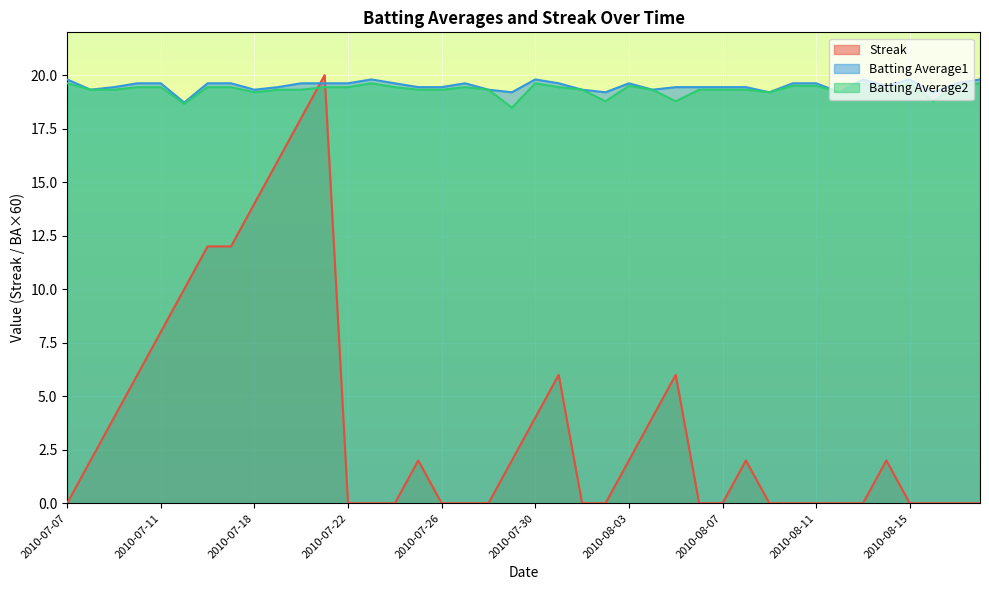

Rank the categories by Streak value from lowest to highest.

2010-07-07, 2010-07-22, 2010-07-23, 2010-07-24, 2010-07-26, 2010-07-27, 2010-07-28, 2010-08-01, 2010-08-02, 2010-08-06, 2010-08-07, 2010-08-09, 2010-08-10, 2010-08-11, 2010-08-12, 2010-08-13, 2010-08-15, 2010-08-16, 2010-08-17, 2010-08-18, 2010-07-08, 2010-07-25, 2010-07-29, 2010-08-03, 2010-08-08, 2010-08-14, 2010-07-09, 2010-07-30, 2010-08-04, 2010-07-10, 2010-07-31, 2010-08-05, 2010-07-11, 2010-07-15, 2010-07-16, 2010-07-17, 2010-07-18, 2010-07-19, 2010-07-20, 2010-07-21